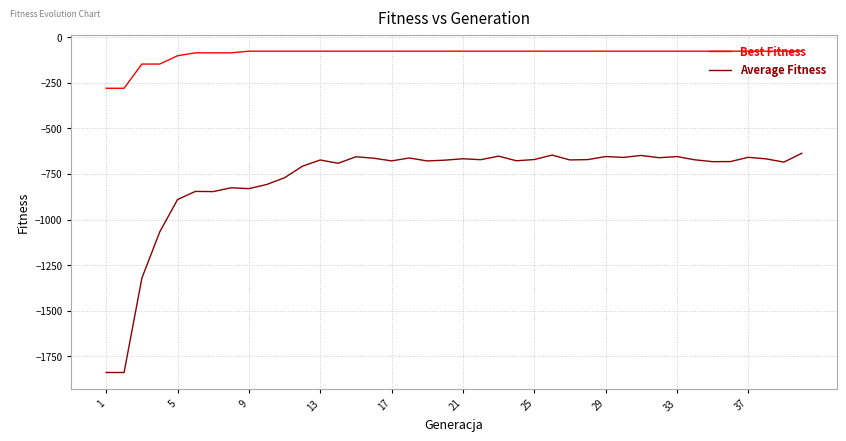

Is this an area chart (filled region under the line)?

No